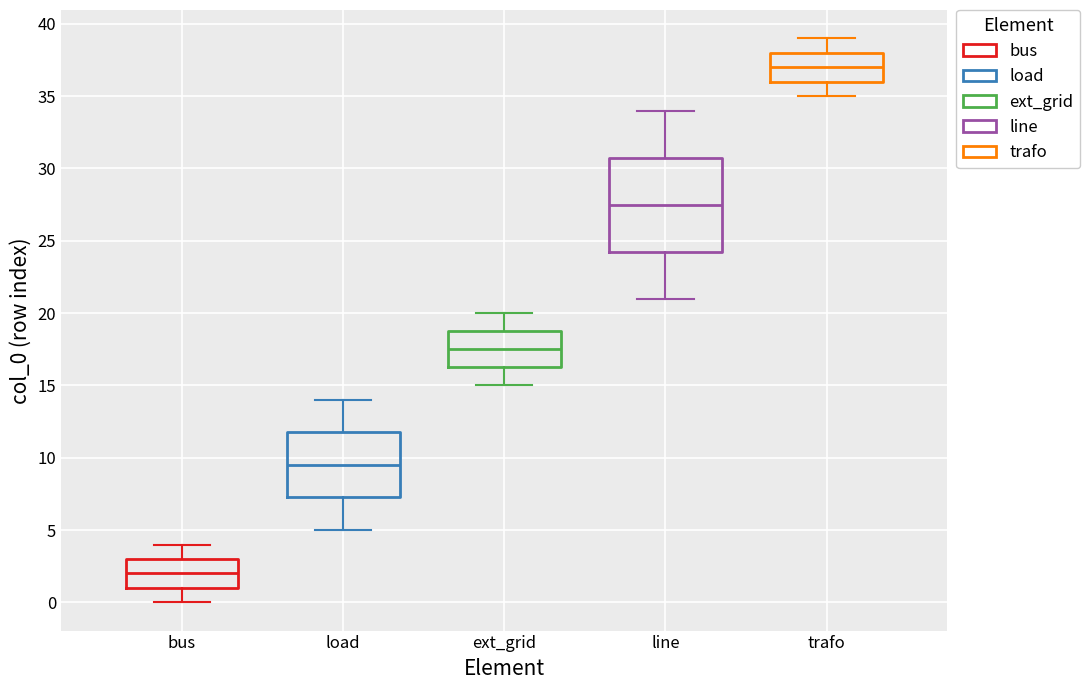

Where is the lower edge of the box for bus on the y-axis? The values are not printed on the chart, so give them approximately, as read against the axis.

1.0